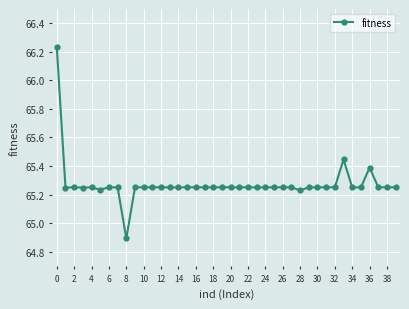

What is the value of the 9th point from the left?

64.9